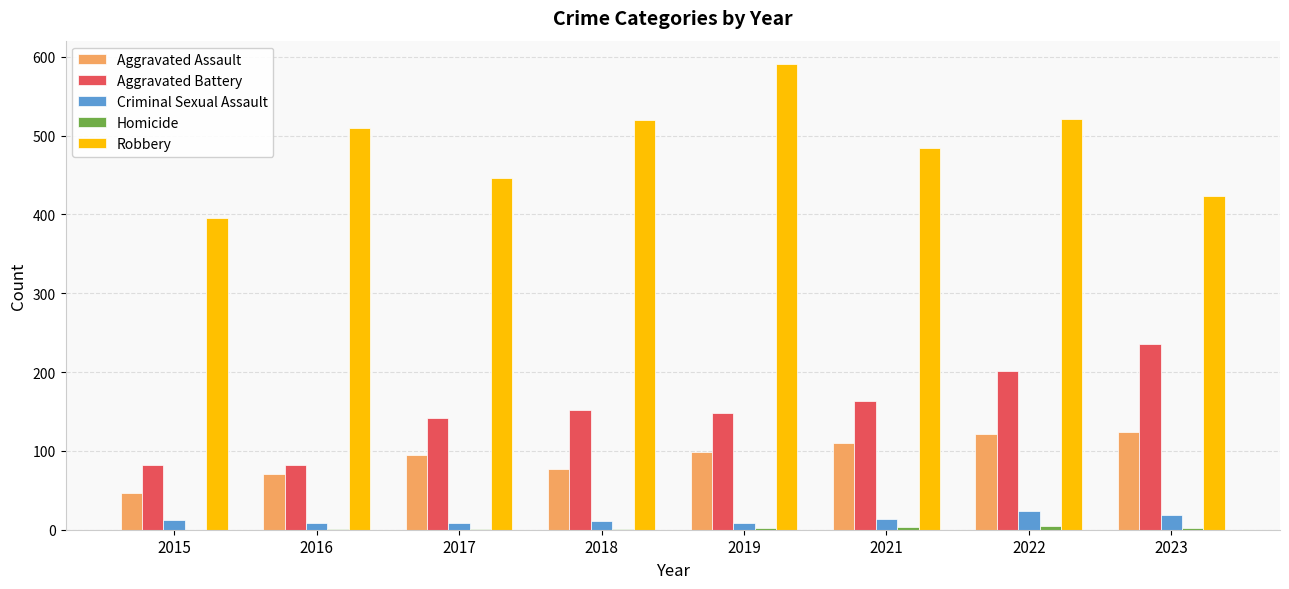

The value of Aggravated Battery at 2015 is 82. True or false?

True